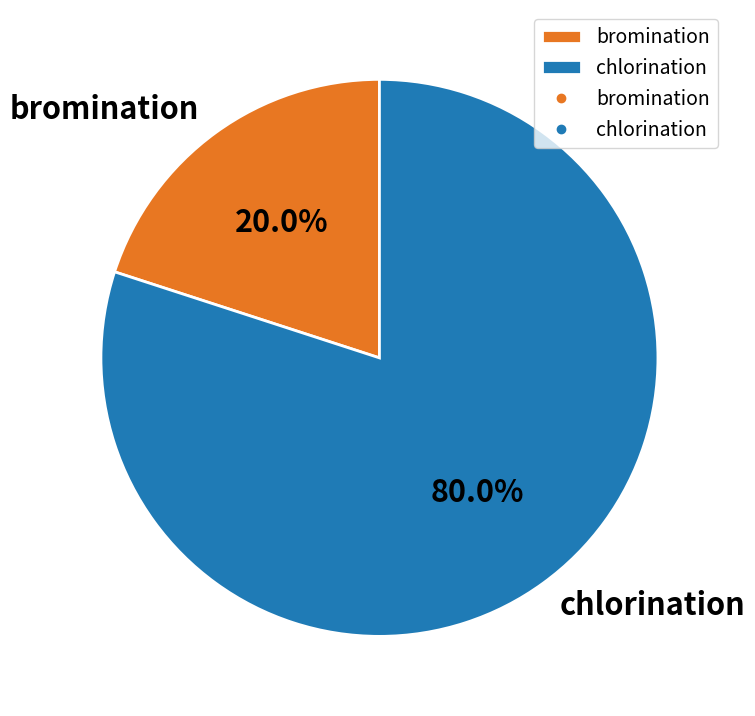

To the nearest percent, what portion does chlorination represent?

80%